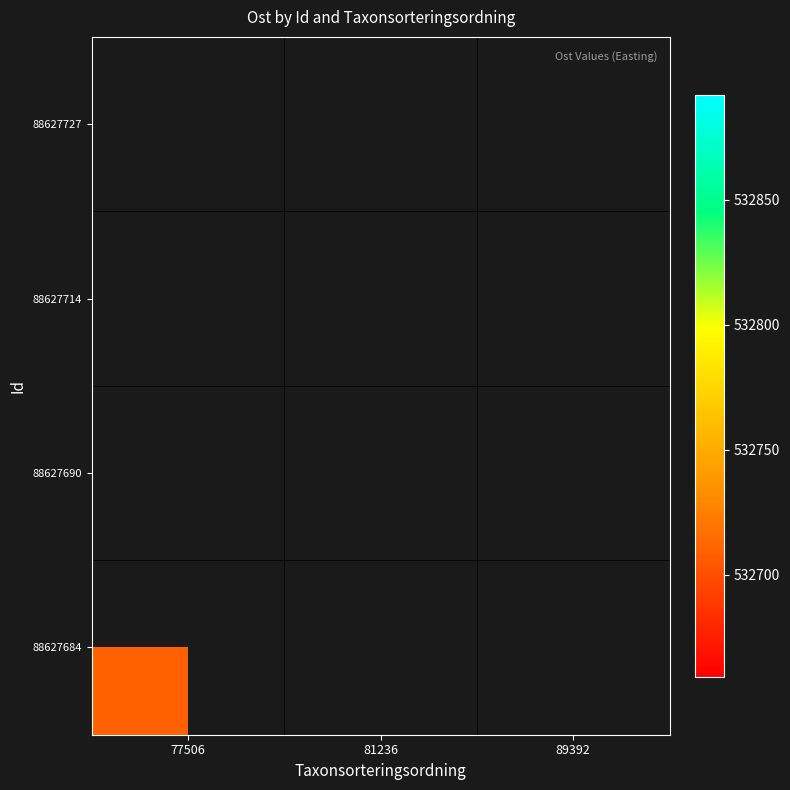

What is the greatest value displayed?

532842.0